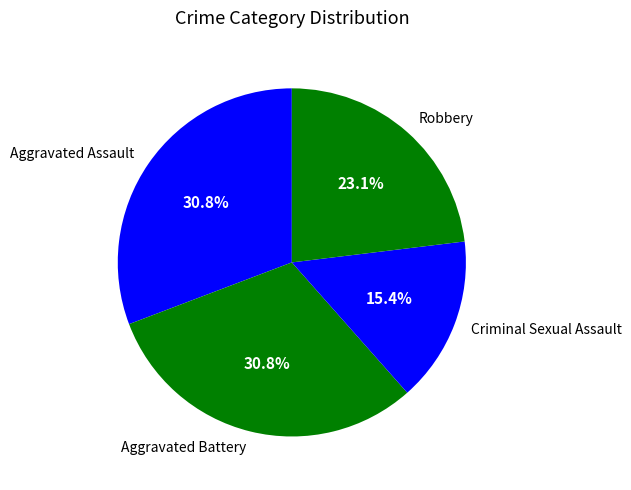

Count the number of slices in the pie.

4